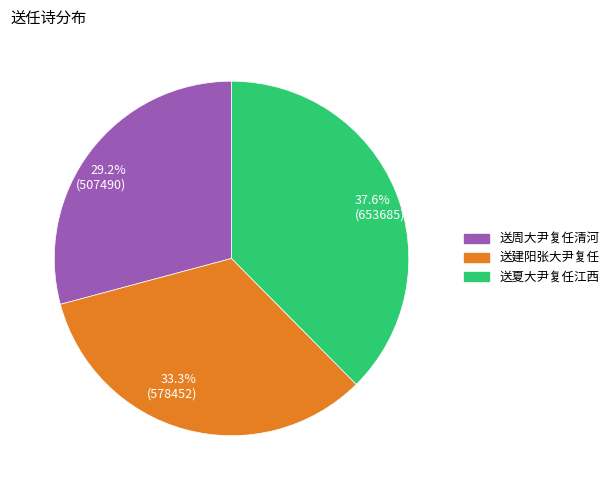

Which slice is the smallest?

29.2% (507490)